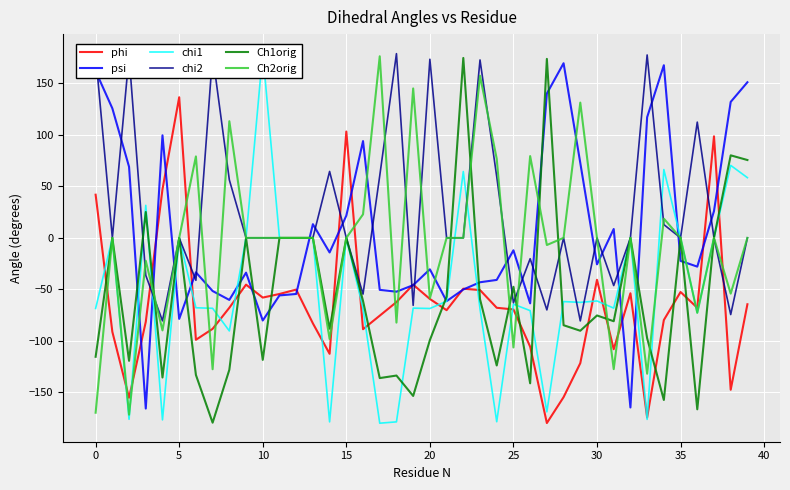

The value of chi1 at 22 is 106.5. True or false?

False